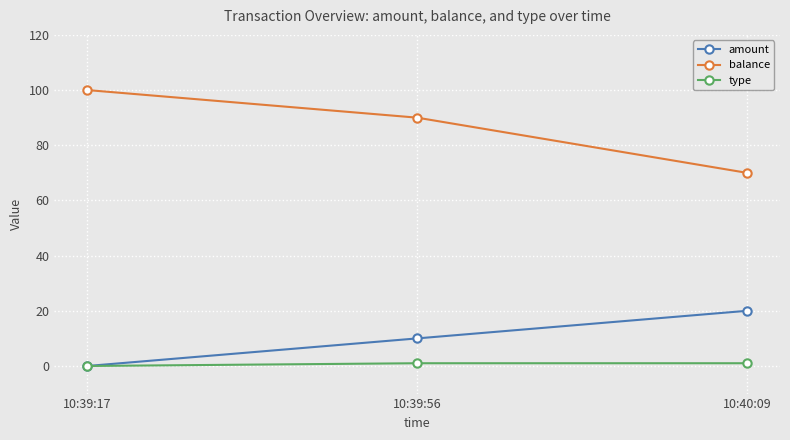

At how many categories does at least one series exceed 63?

3